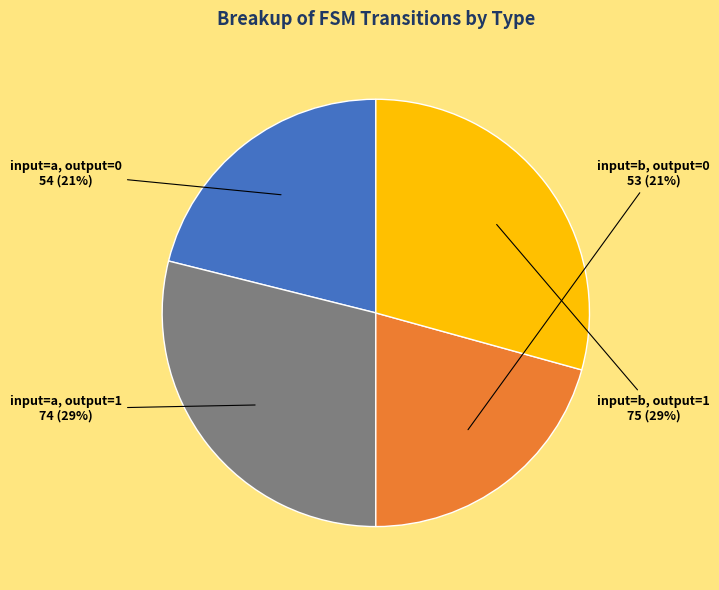

How many segments does this pie chart have?

4